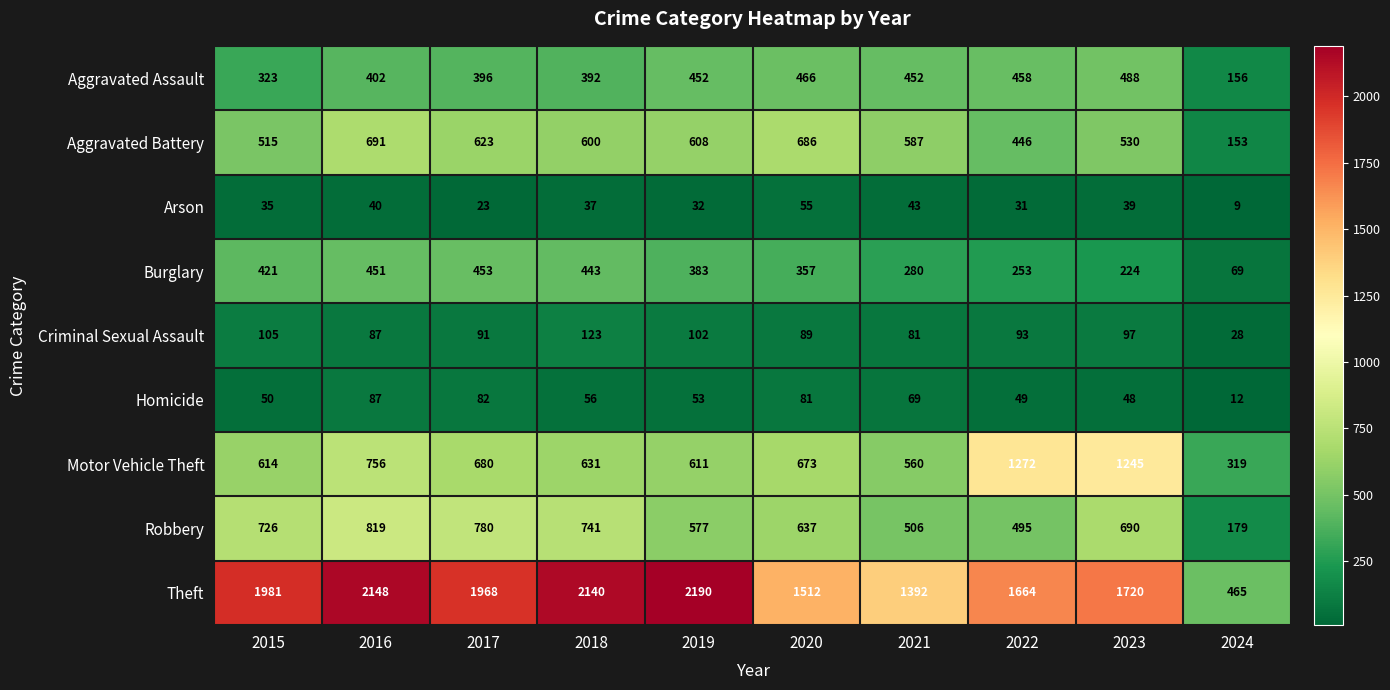

Is it true that Arson equals 40 at 2016?

True